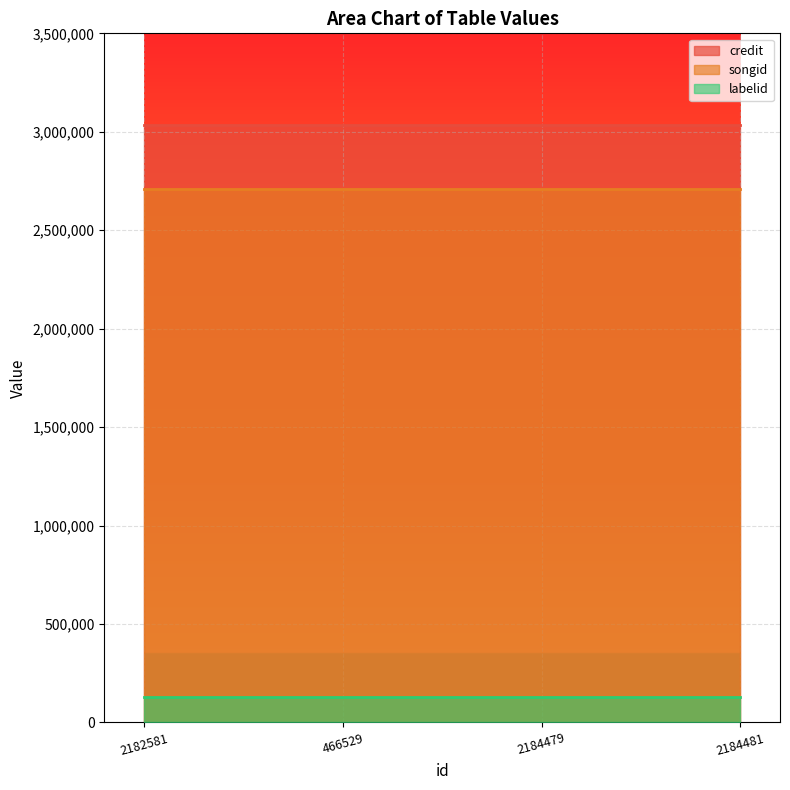

What is the difference between the highest and lowest values at 2184479?

2902297